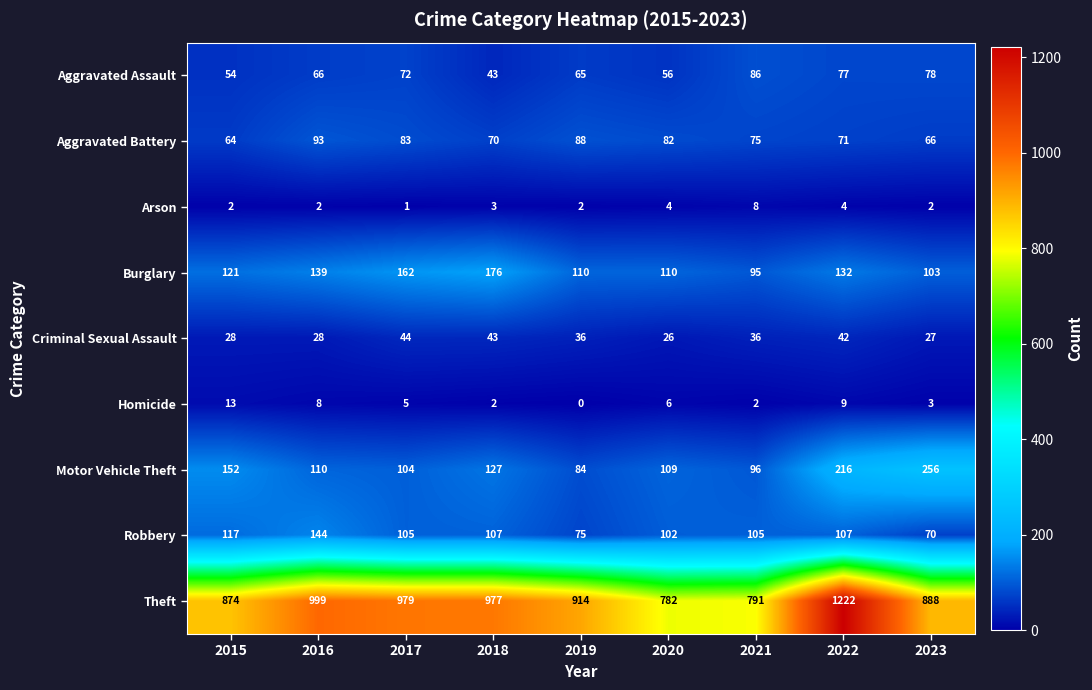

What is the difference between the highest and lowest values at 2016?

997